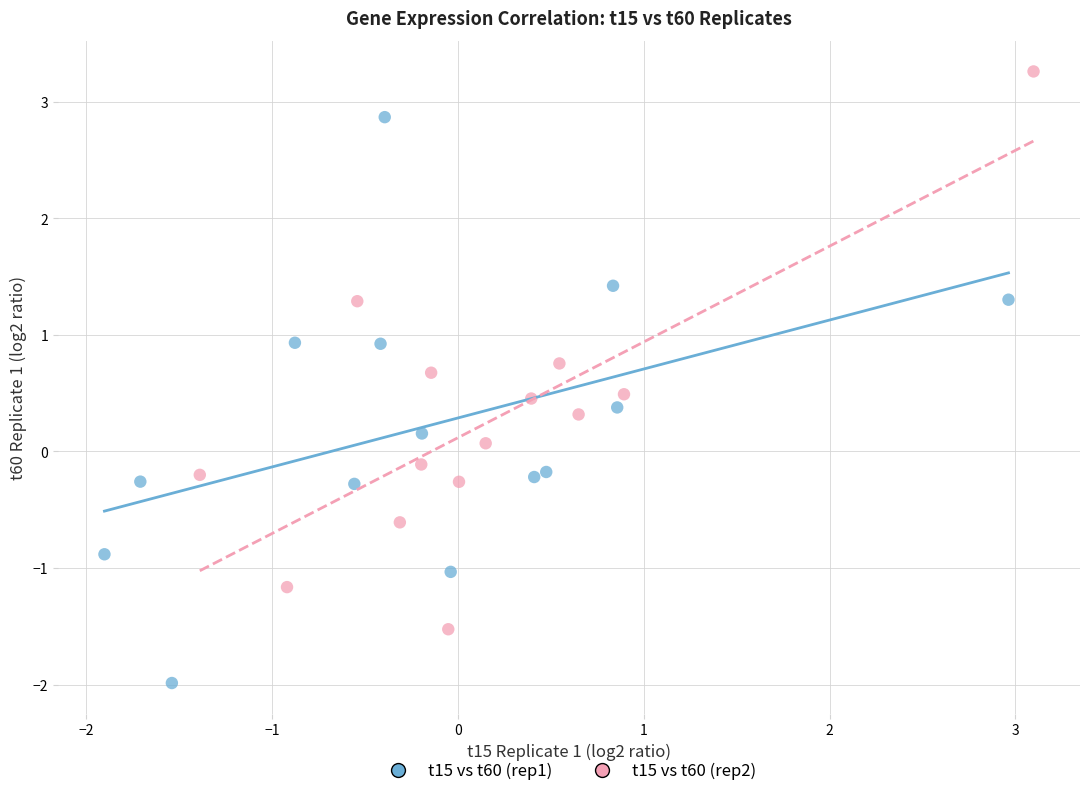

Which series contains the highest Y value?

t15 vs t60 (rep2)